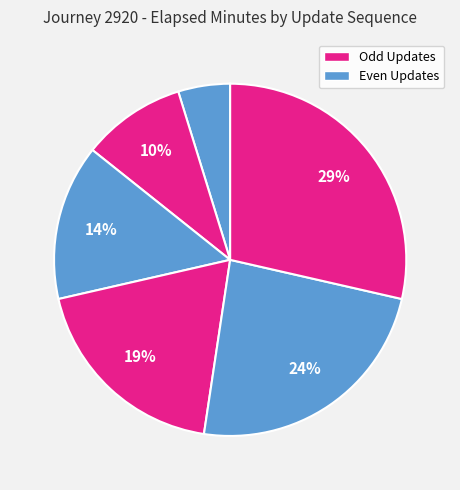

Is there a majority slice in this chart?

No